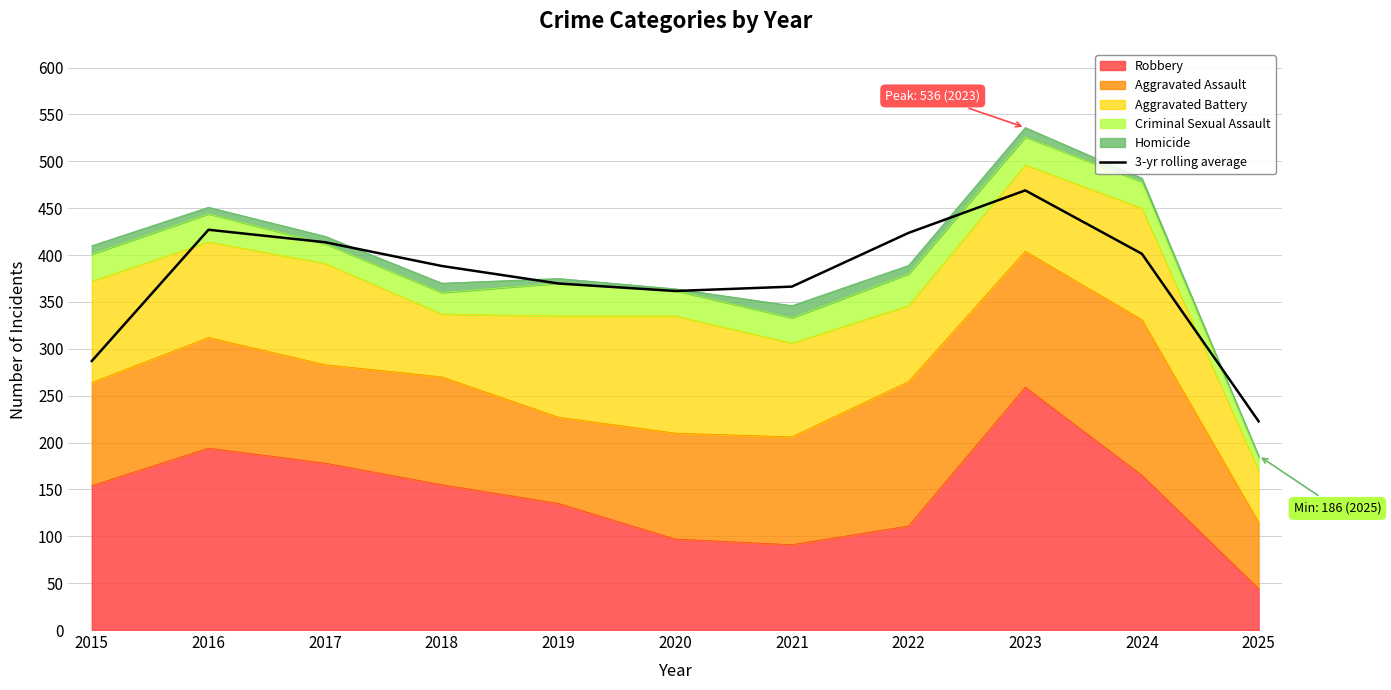

What is the value of the 4th point from the left?

388.3